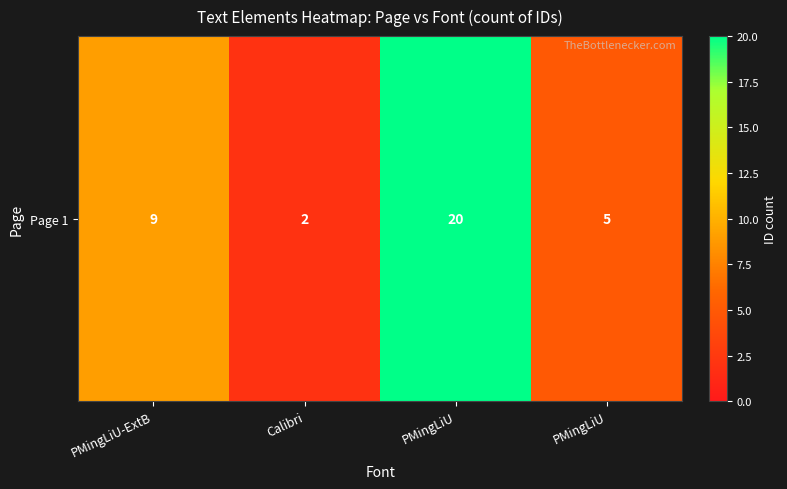

What is the ratio of the value at PMingLiU-ExtB to the value at PMingLiU?

1.8